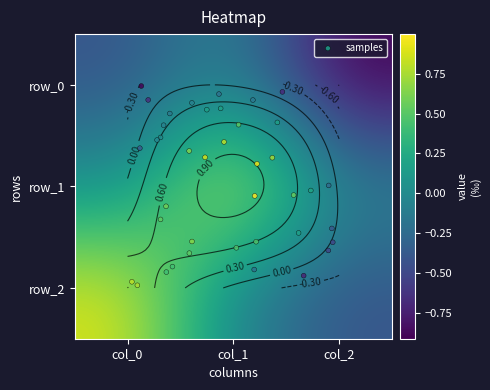

Reading left to right, list all the values displayed in this chart.

row_0: col_0=-0.4	col_1=-0.0	col_2=-0.9
row_1: col_0=0.1	col_1=1.0	col_2=-0.0
row_2: col_0=0.9	col_1=-0.1	col_2=-0.4